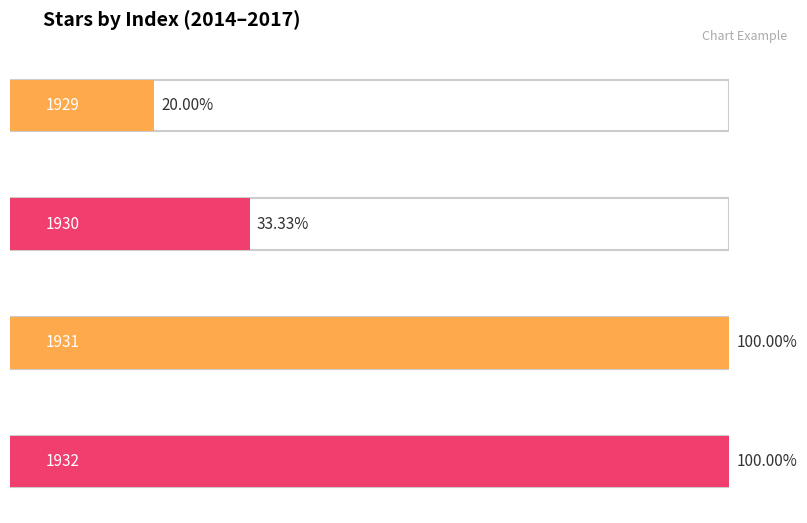

Which category has the lowest value across all series?

1929